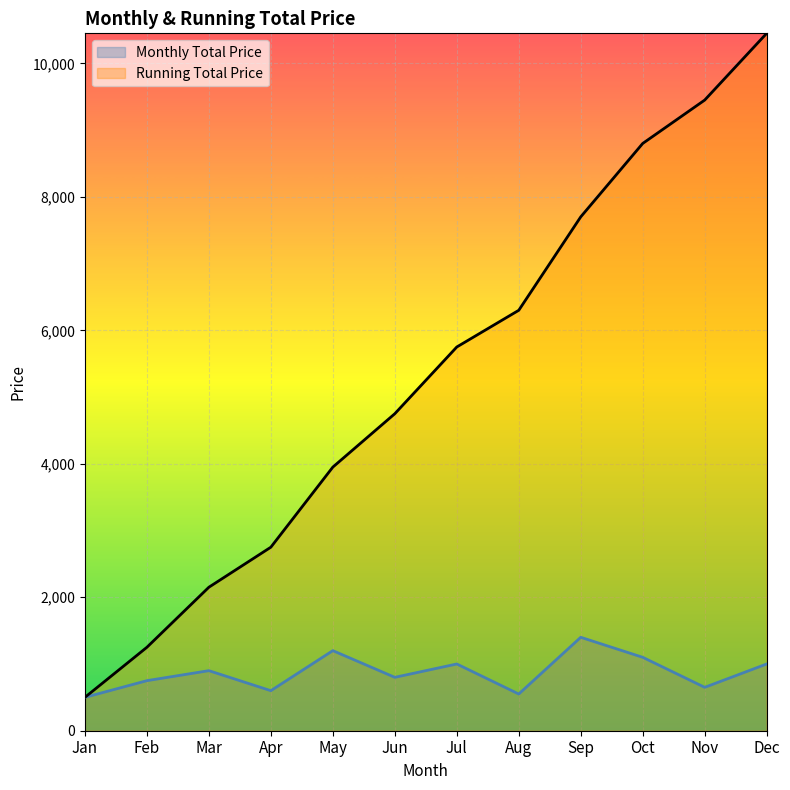

Which category has the lowest value in the Running Total Price series?

Jan